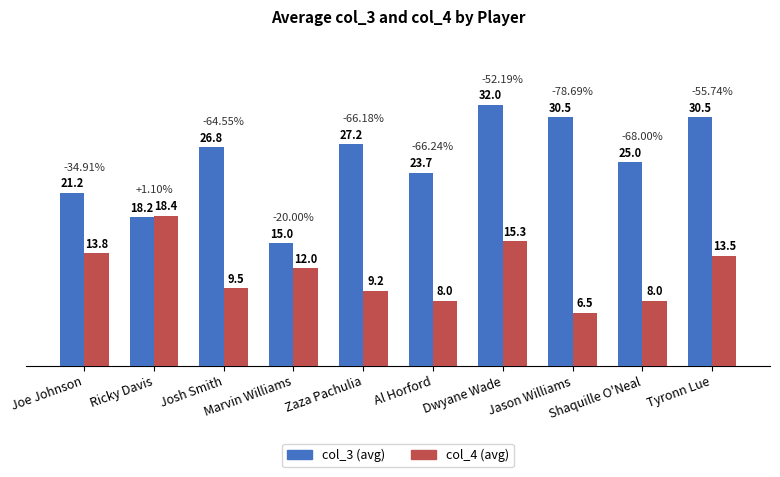

Which series has the largest range (max minus min)?

col_3 (avg)